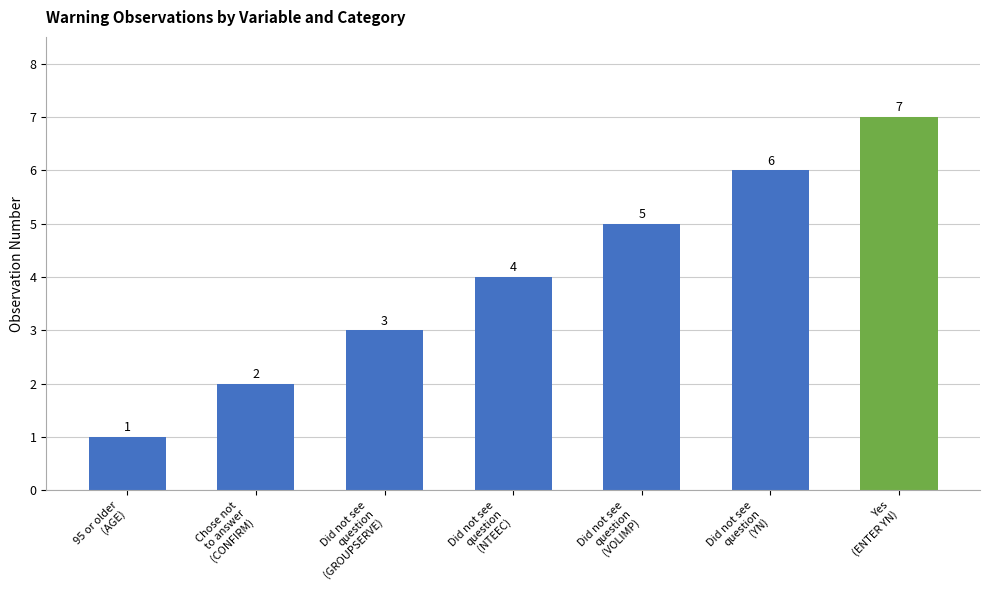

The value at Yes
(ENTER YN) is 7. True or false?

True